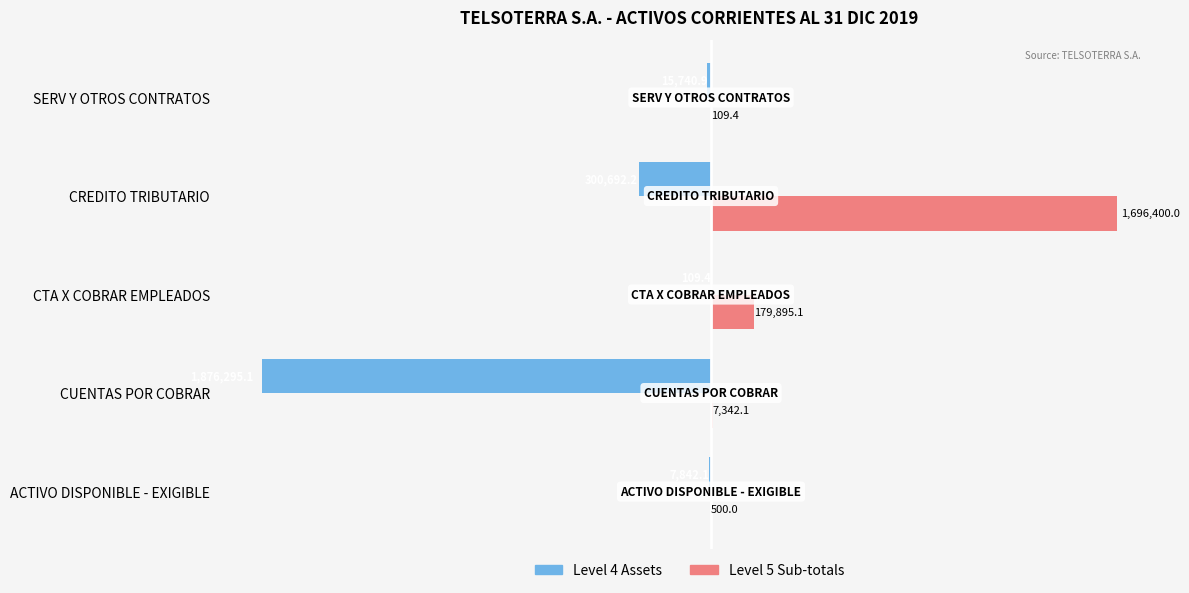

What is the greatest value displayed?

1696400.0